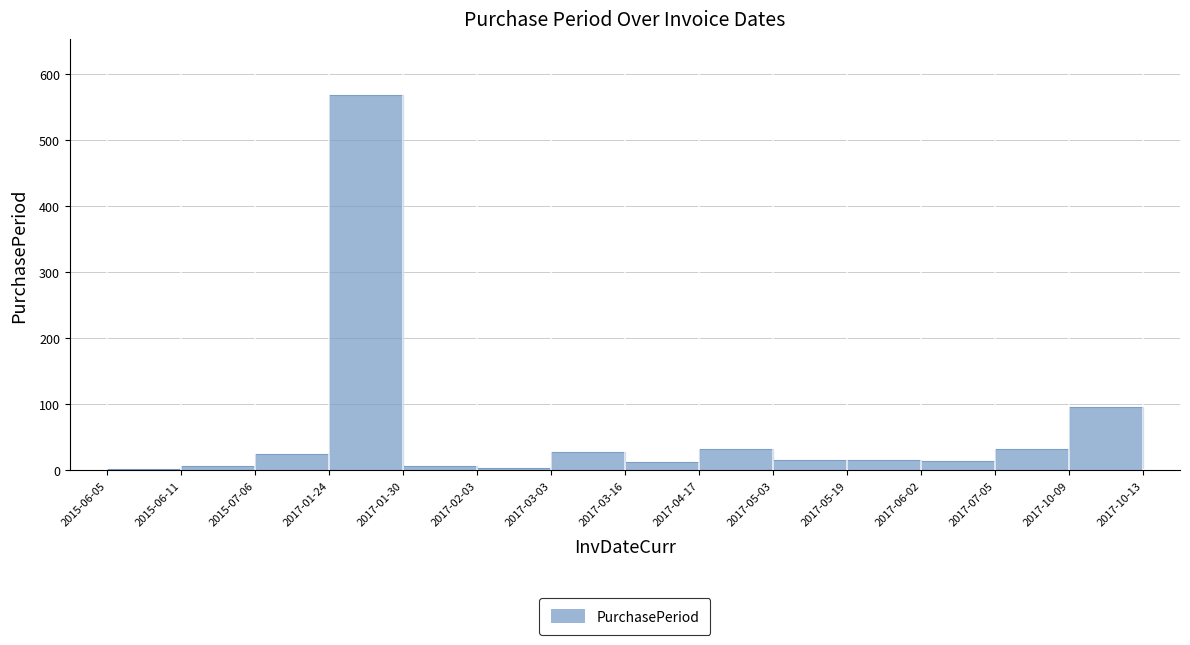

At which label does the data first exceed 16?

2015-07-06